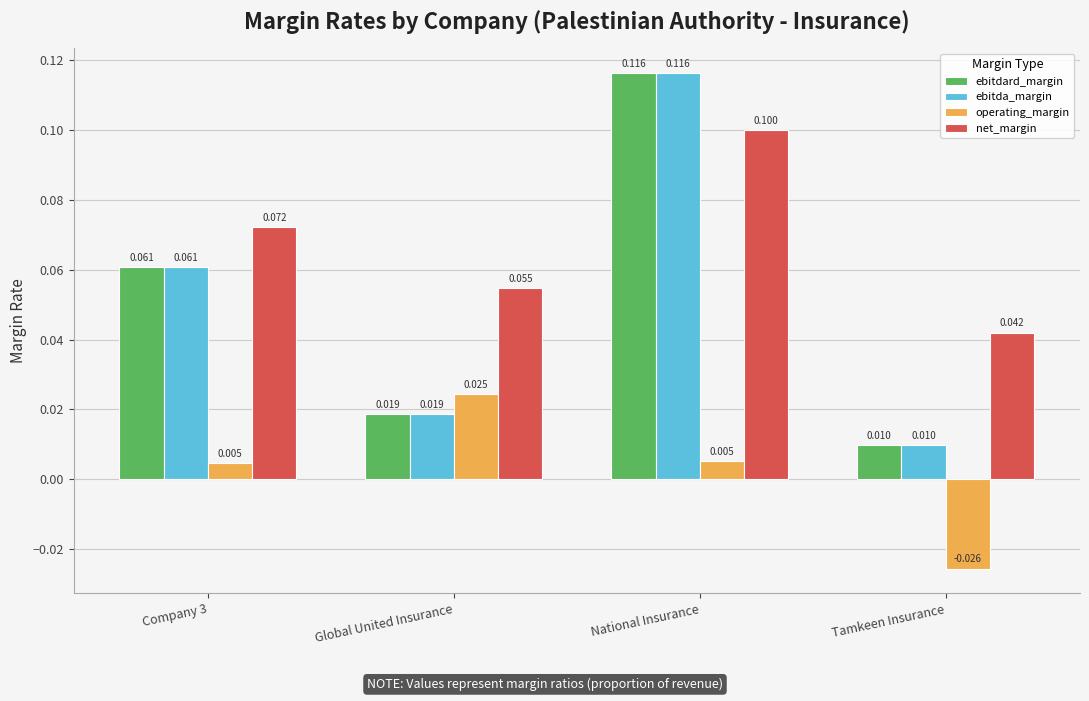

At which category is the sum across all series the highest?

National Insurance